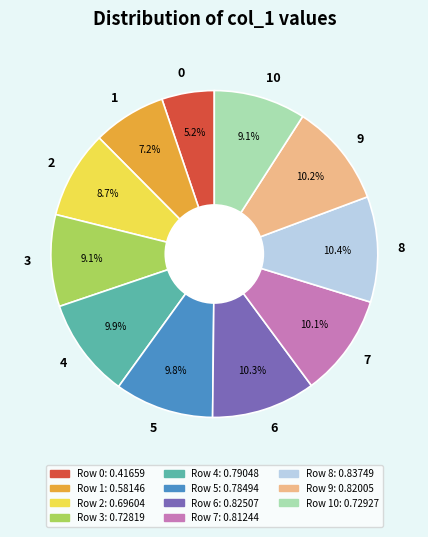

How much of the chart is everything except 3?

90.9%